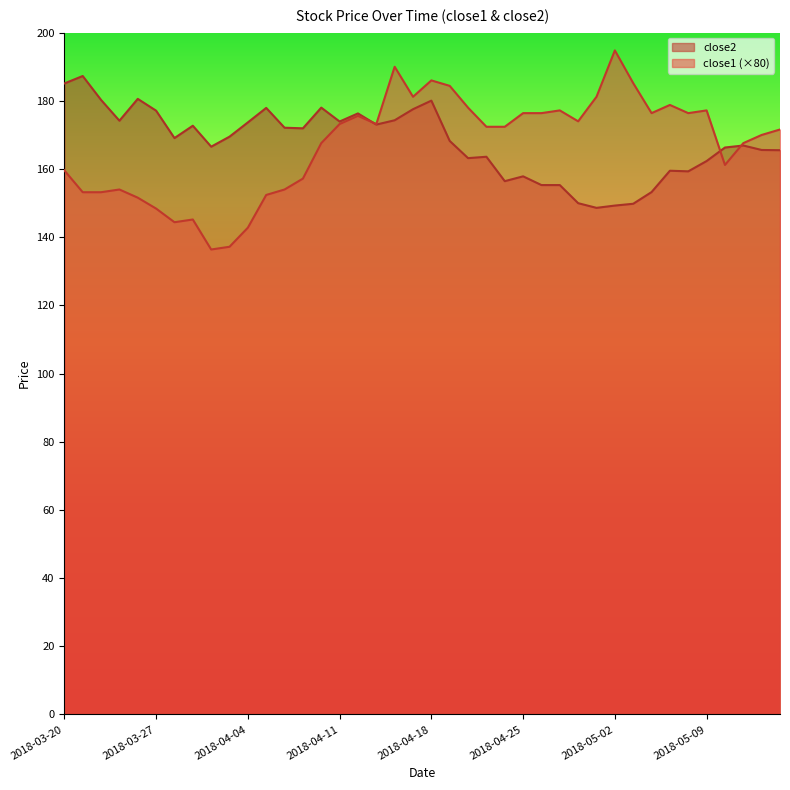

Is the value of close1 at 2018-05-14 greater than the value of close2 at 2018-03-22?

No